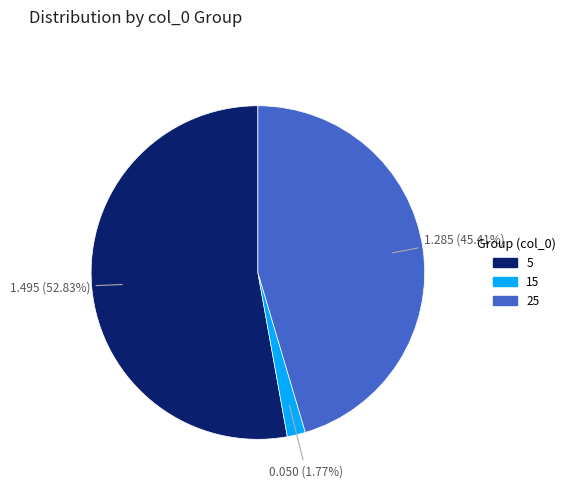

How many segments does this pie chart have?

3